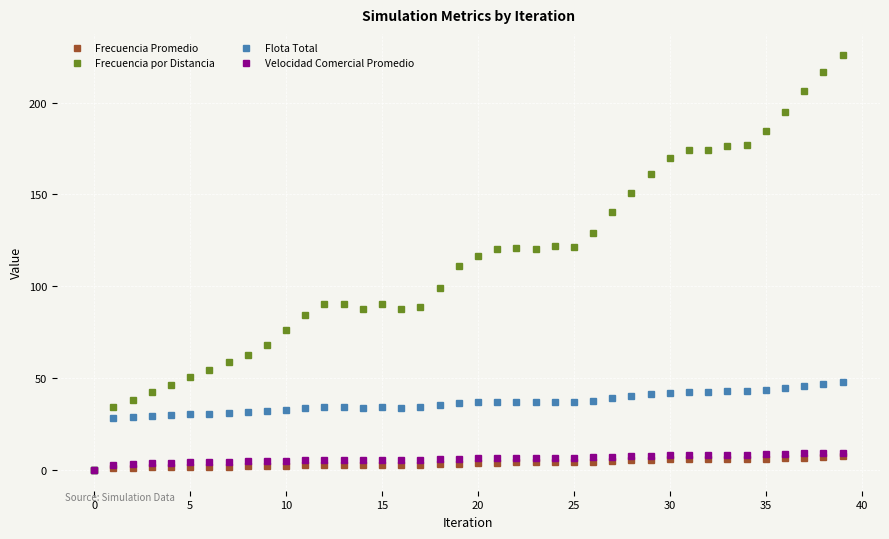

Which series has the widest spread of values?

Frecuencia por Distancia